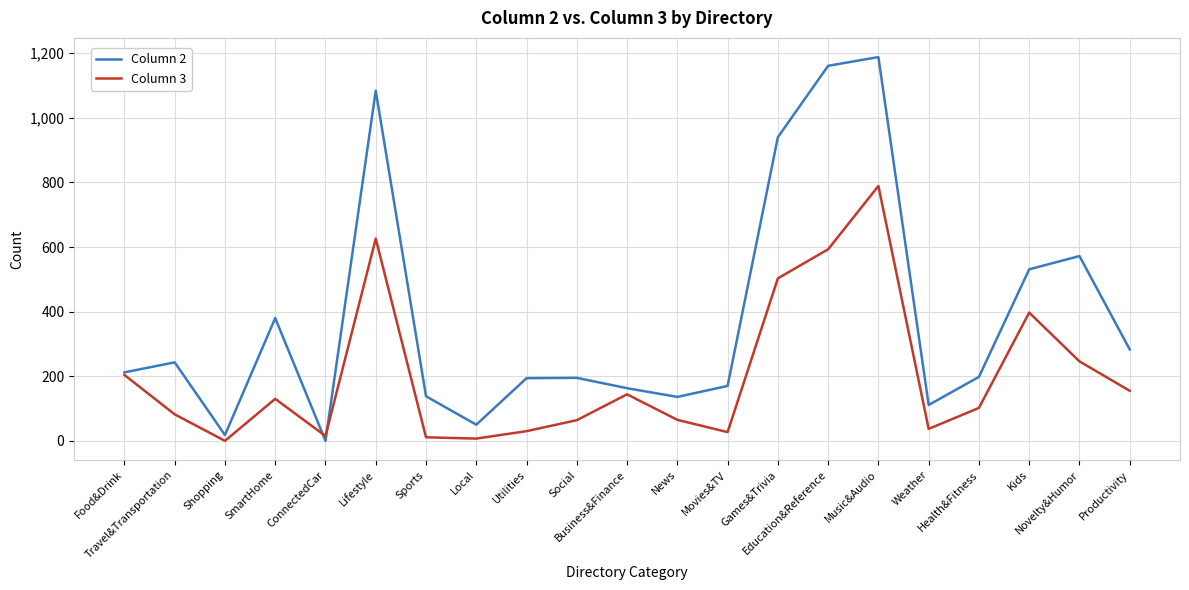

In Column 3, how many points are lower than both neighbors (excluding endpoints)?

5